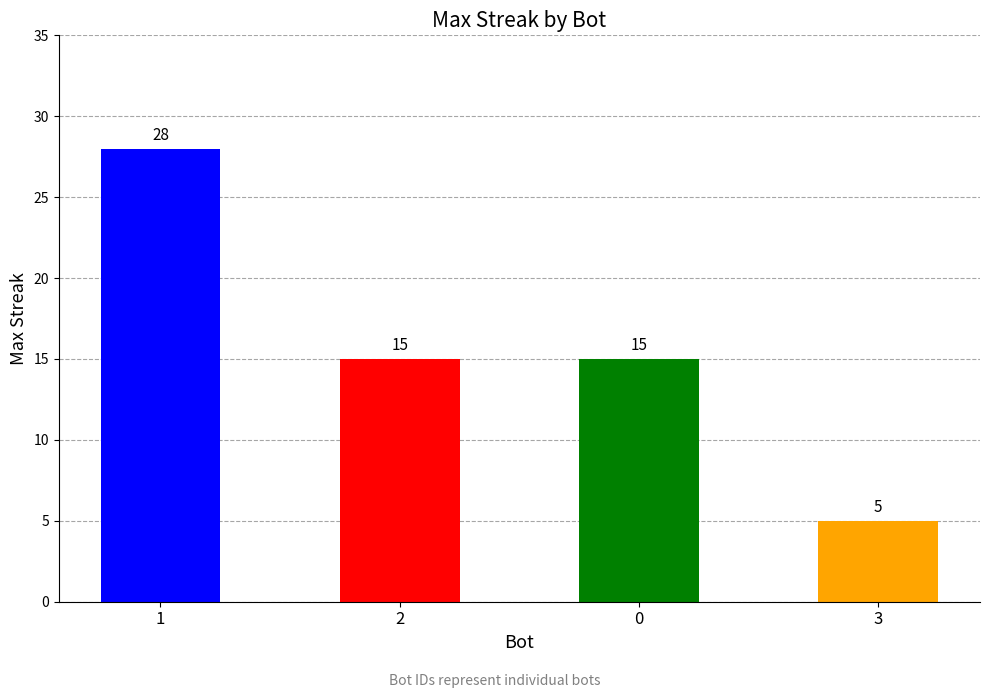

How many values are below 15?

1